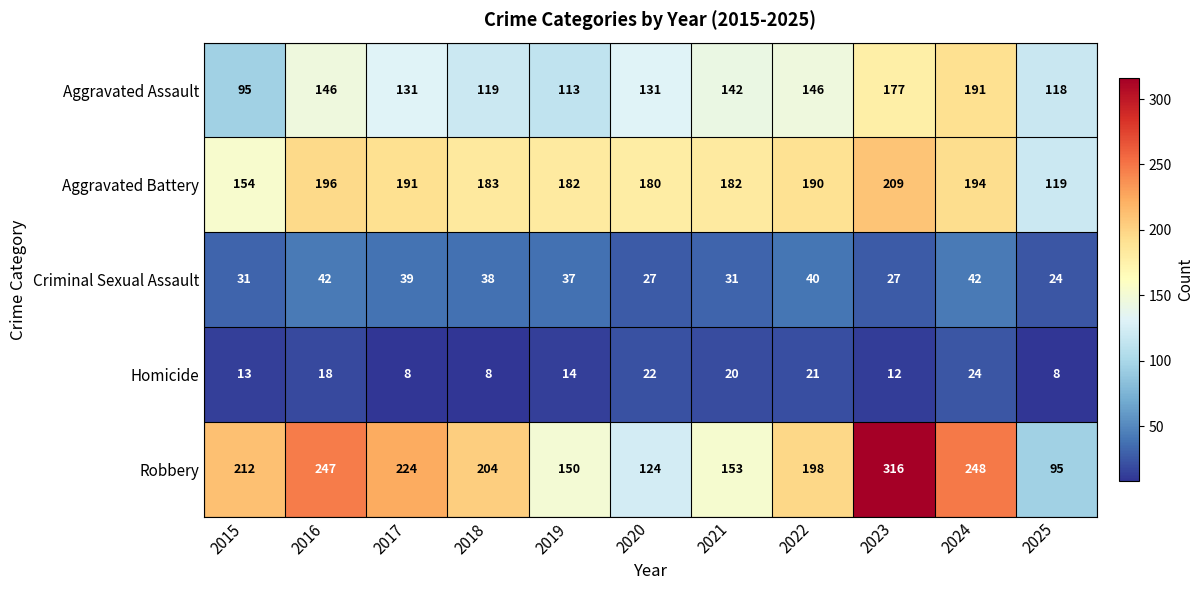

At 2020, list the series in order from smallest to largest.

Homicide, Criminal Sexual Assault, Robbery, Aggravated Assault, Aggravated Battery